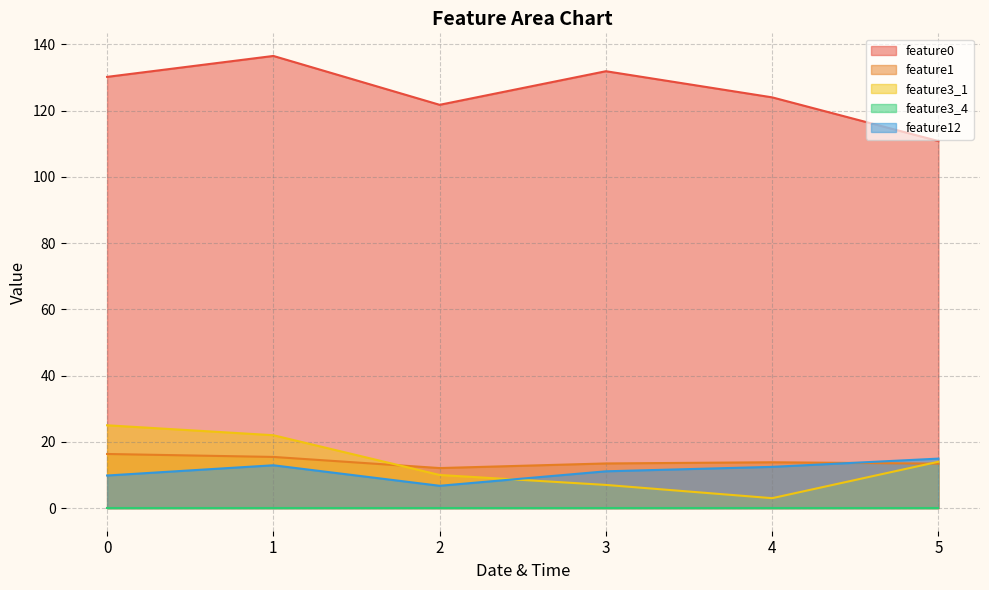

Which series has the largest range (max minus min)?

feature0